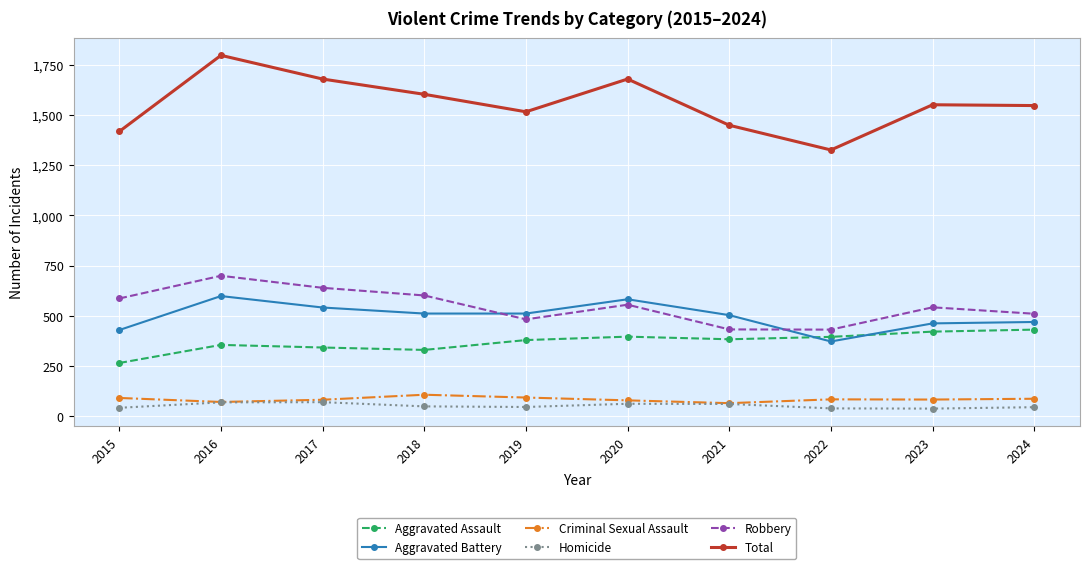

What is the lowest value of the Aggravated Battery series?

373